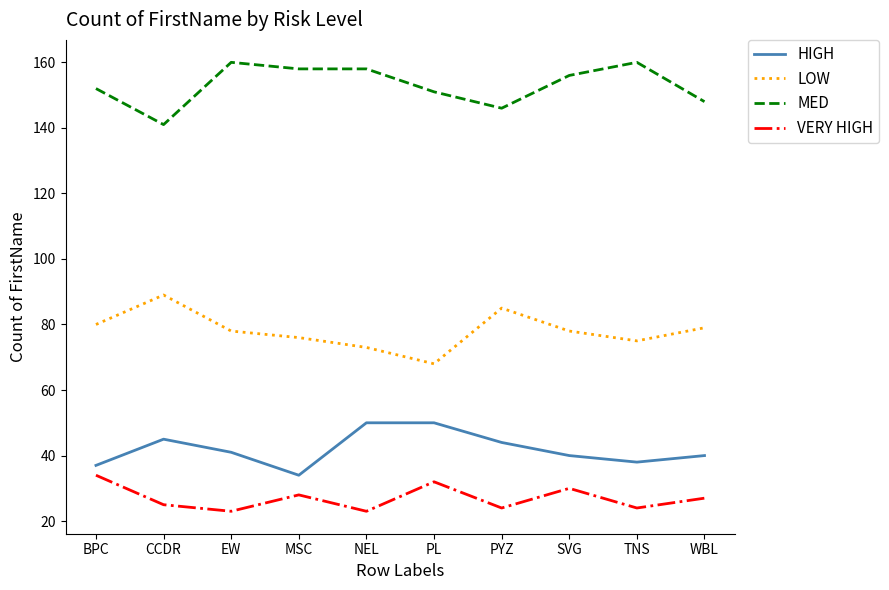

True or false: LOW and HIGH intersect in this chart.

False